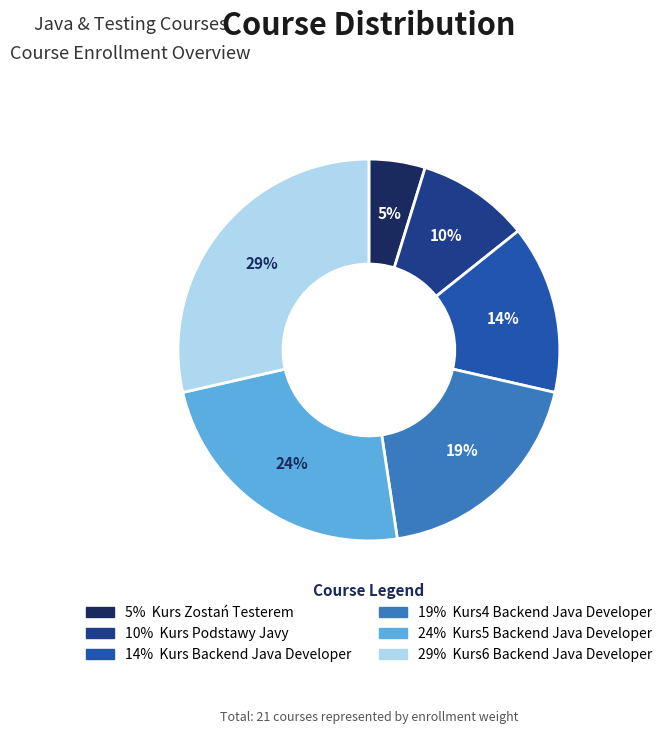

Is there any slice that represents more than half of the pie?

No